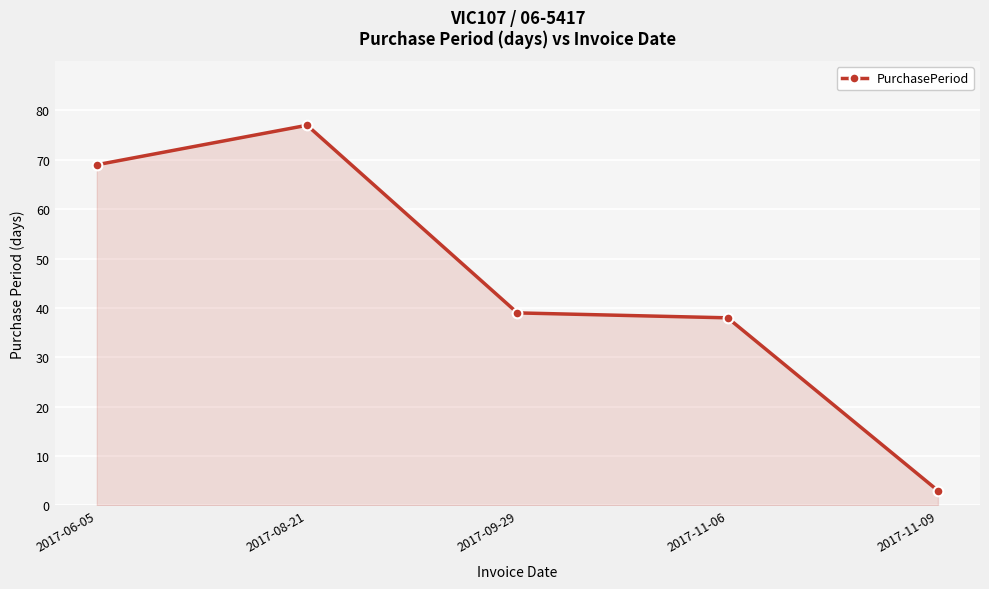

Between 2017-06-05 and 2017-09-29, which is larger?

2017-06-05